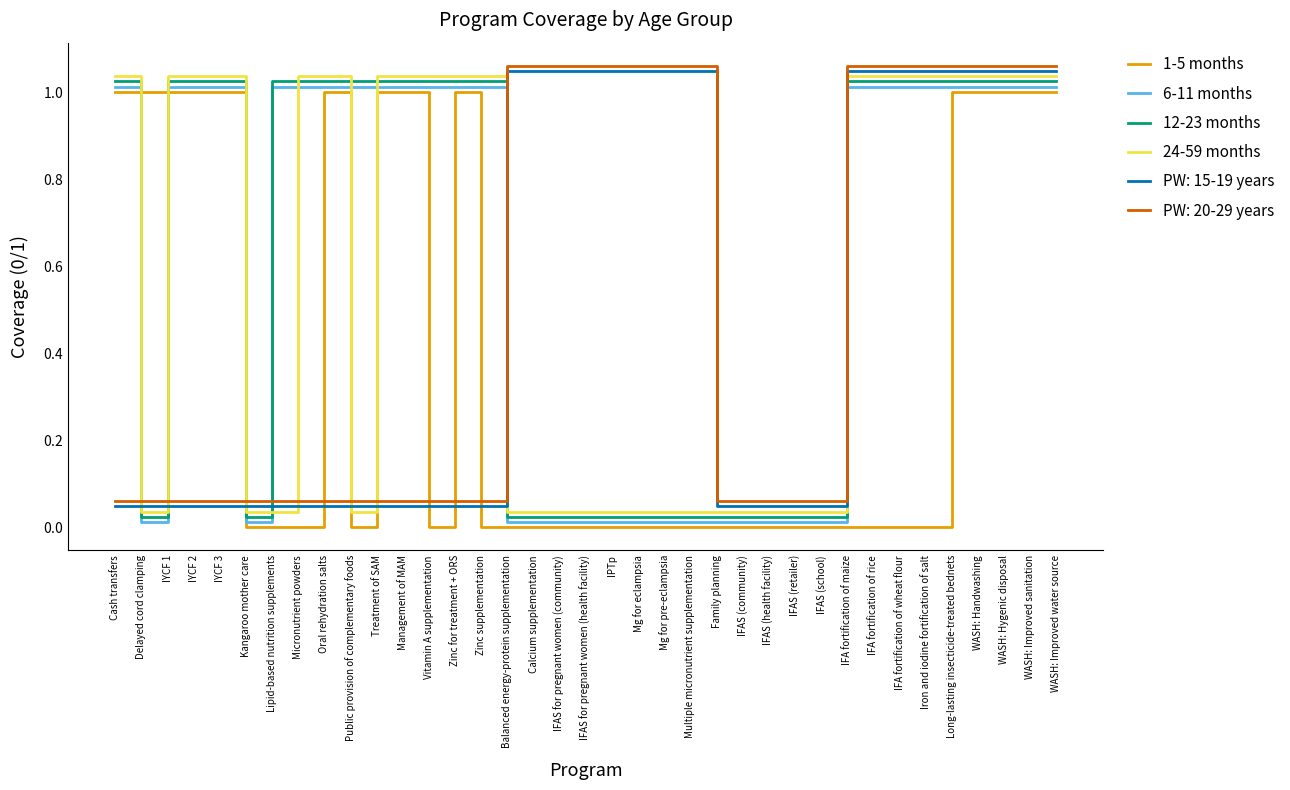

Is it true that 12-23 months equals 0.4 at Oral rehydration salts?

False